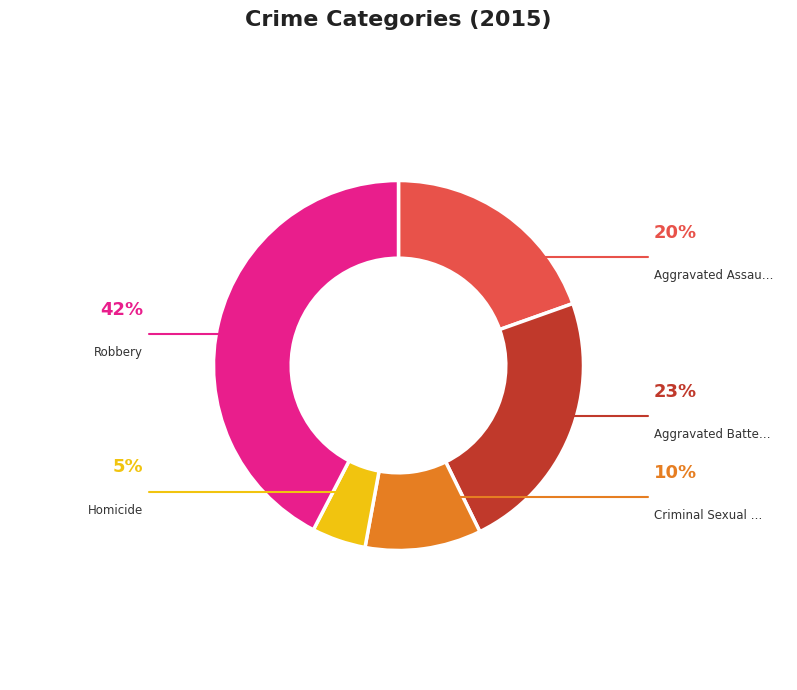

Is there a majority slice in this chart?

No